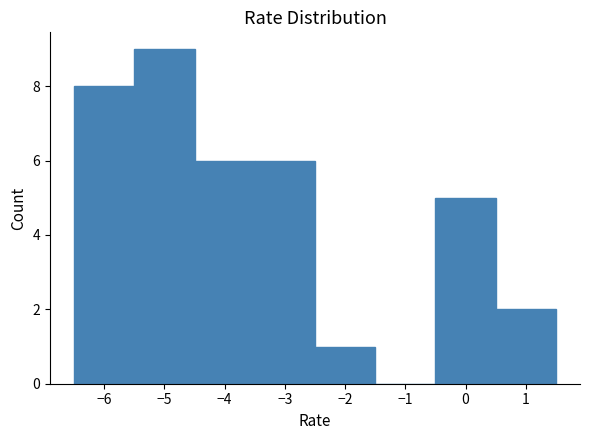

Reading left to right, list every bar in this chart as the range it spans on the x-axis followed by its height. The values are not printed on the chart, so give them approximately, as read against the axis.

-6.5 to -5.5: 8
-5.5 to -4.5: 9
-4.5 to -3.5: 6
-3.5 to -2.5: 6
-2.5 to -1.5: 1
-1.5 to -0.5: 0
-0.5 to 0.5: 5
0.5 to 1.5: 2